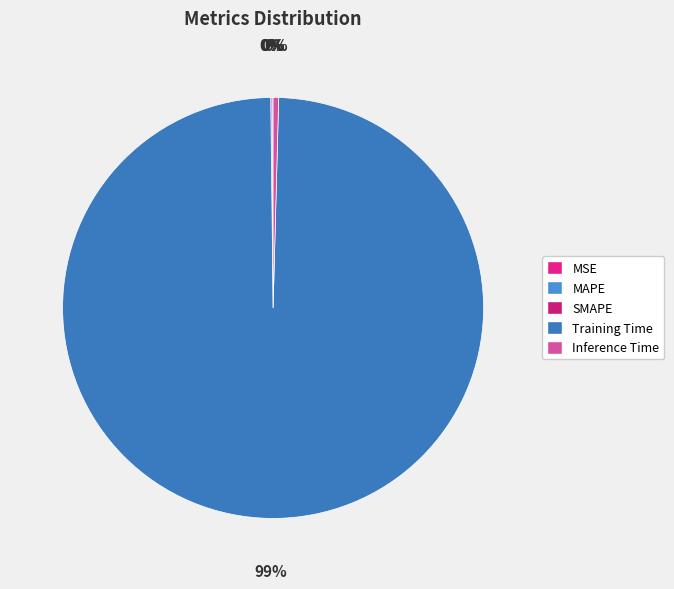

How much of the chart is everything except MAPE?

99.9%